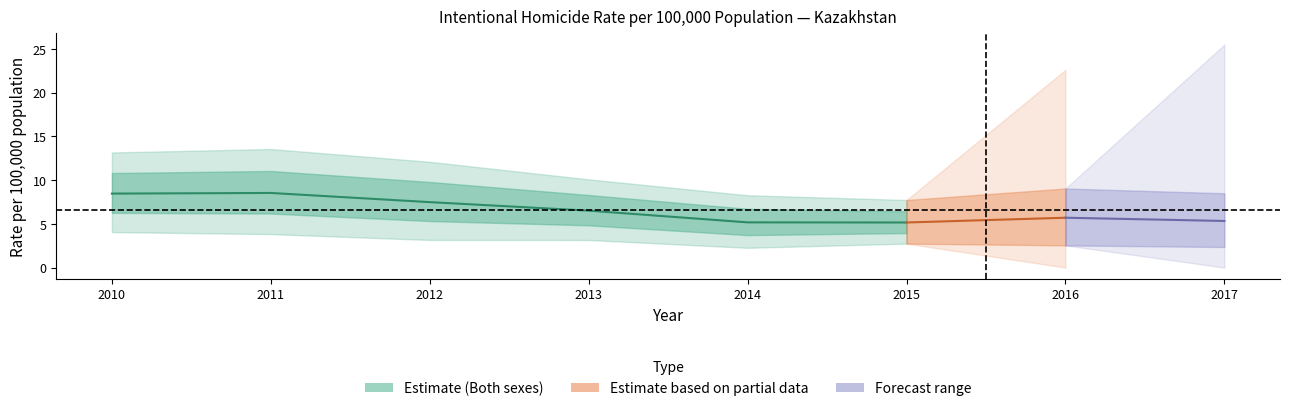

What is the average value of the Both sexes series?

6.5